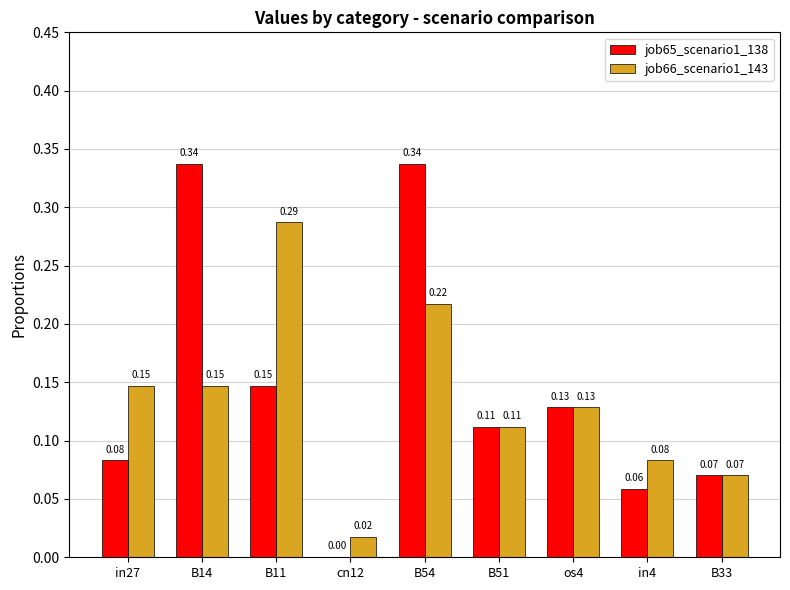

At which category is the sum across all series the highest?

B54